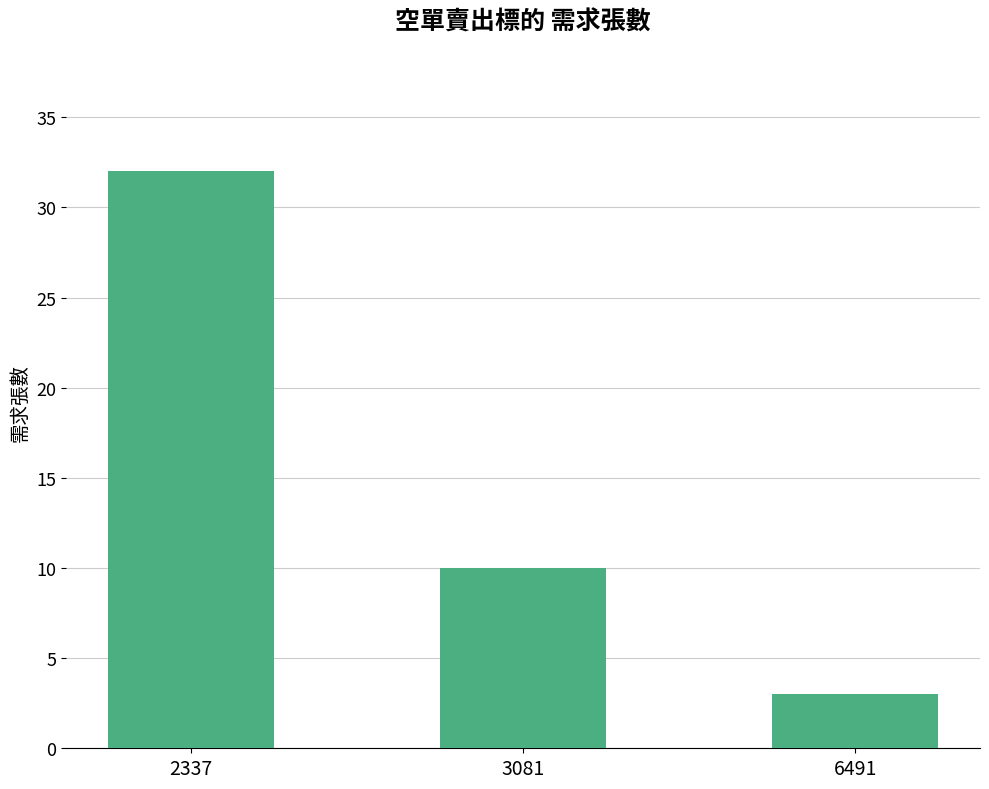

What is the ratio of the value at 3081 to the value at 2337?

0.3